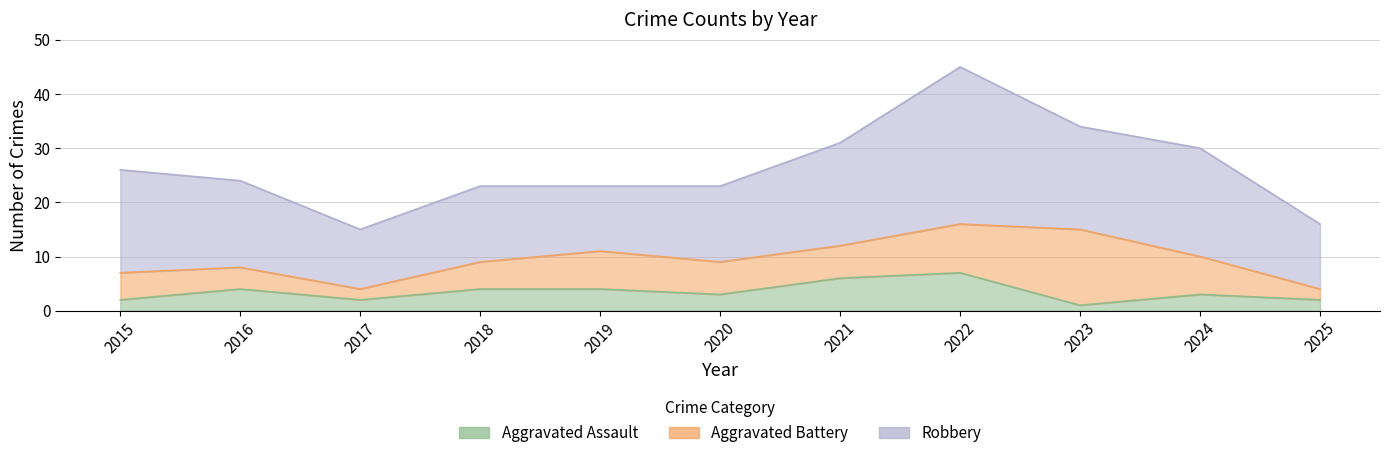

Reading right to left, transcribe all the data shown in this chart.

Robbery: 2025=12	2024=20	2023=19	2022=29	2021=19	2020=14	2019=12	2018=14	2017=11	2016=16	2015=19
Aggravated Battery: 2025=2	2024=7	2023=14	2022=9	2021=6	2020=6	2019=7	2018=5	2017=2	2016=4	2015=5
Aggravated Assault: 2025=2	2024=3	2023=1	2022=7	2021=6	2020=3	2019=4	2018=4	2017=2	2016=4	2015=2